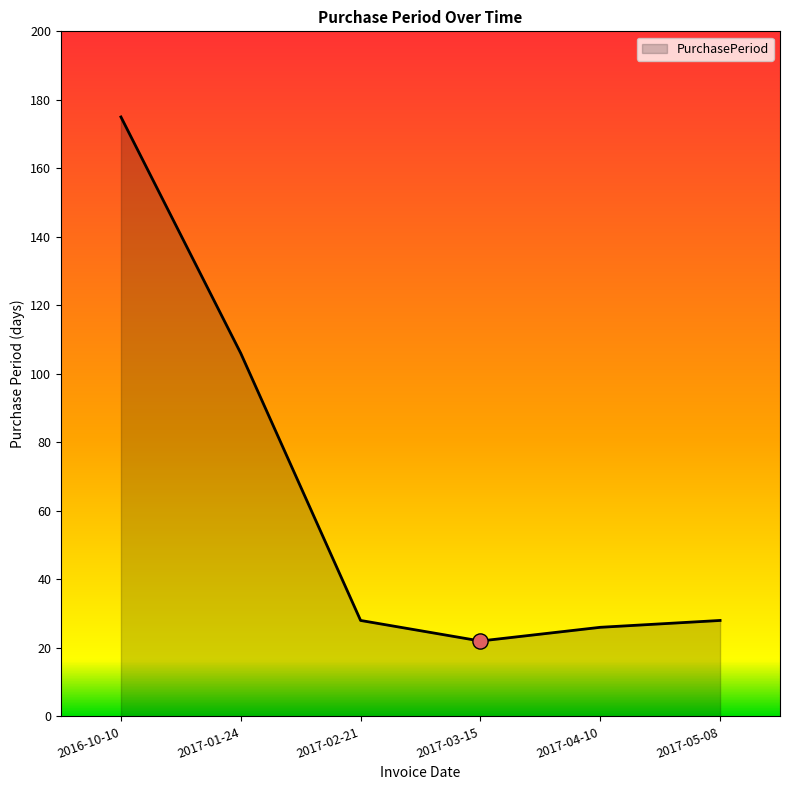

Which has a higher value, 2017-01-24 or 2017-03-15?

2017-01-24